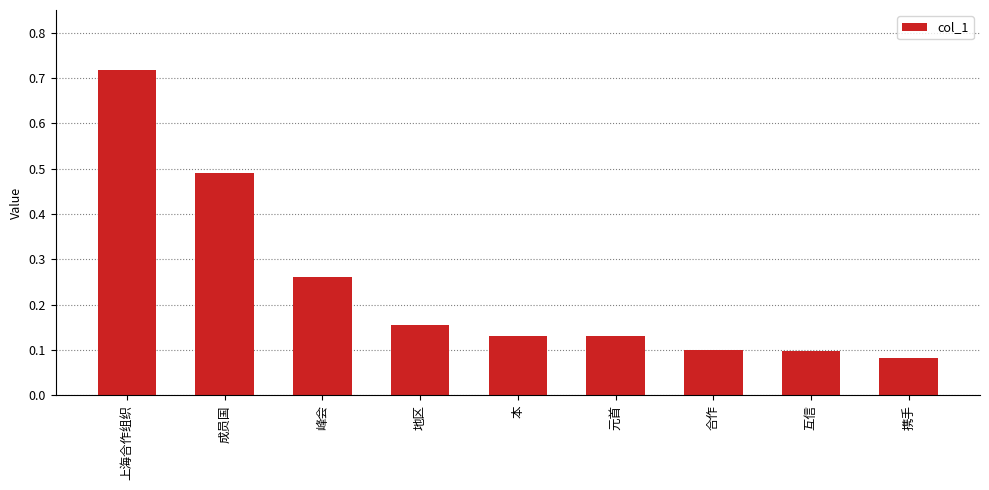

What is the difference between the values at 互信 and 上海合作组织?

0.6